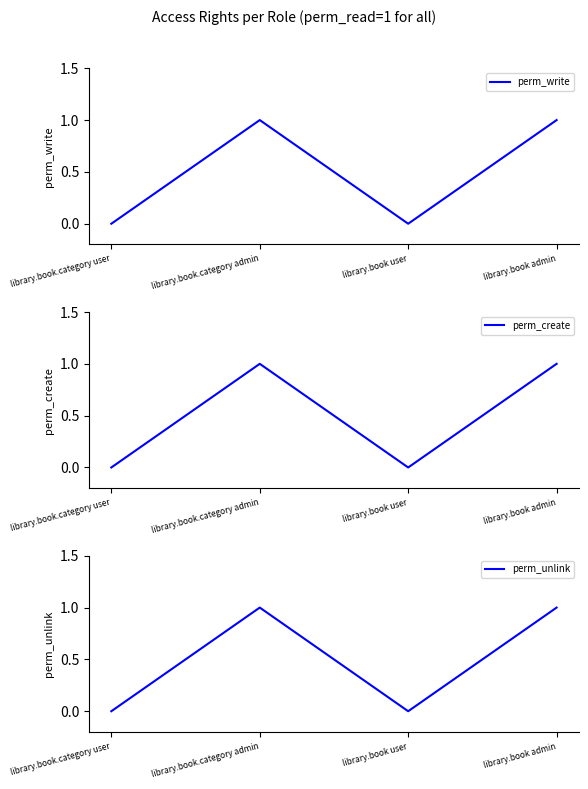

Count the perm_create values in the range 0 to 1.

4